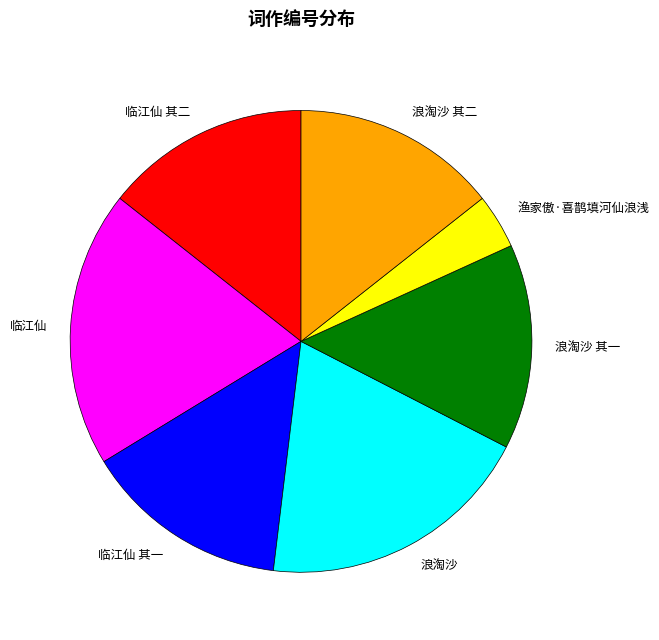

Does any single category account for the majority?

No